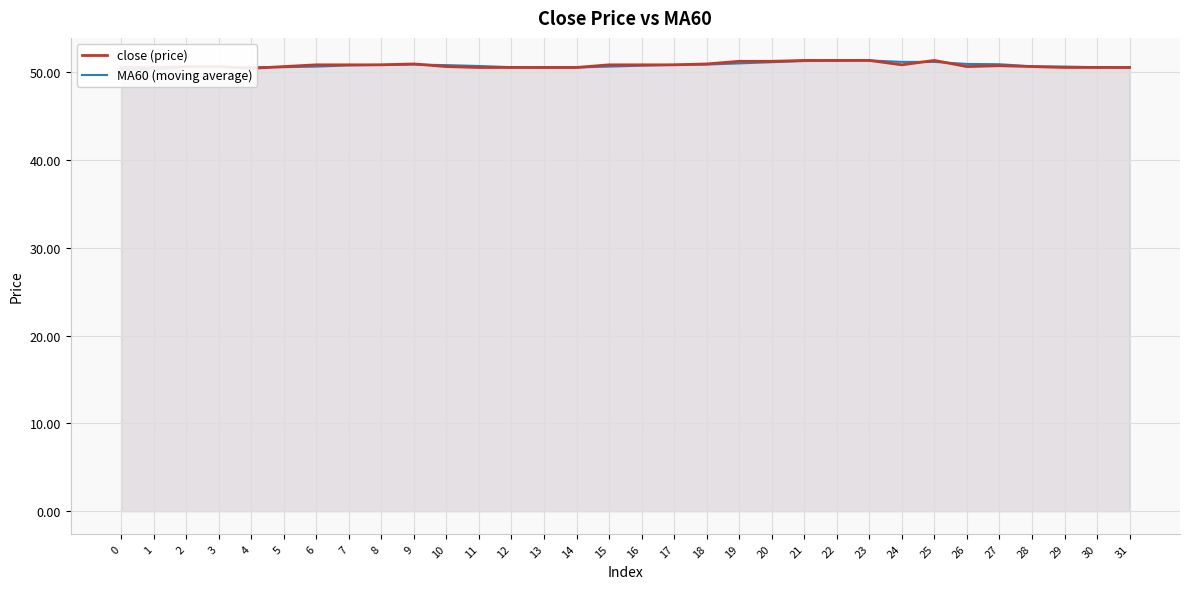

At how many categories does at least one series exceed 50?

32